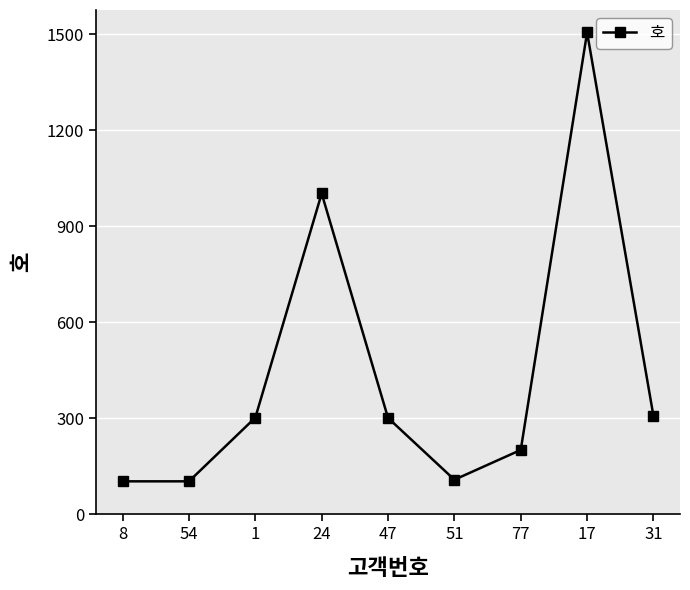

What is the sum of all values?

3932